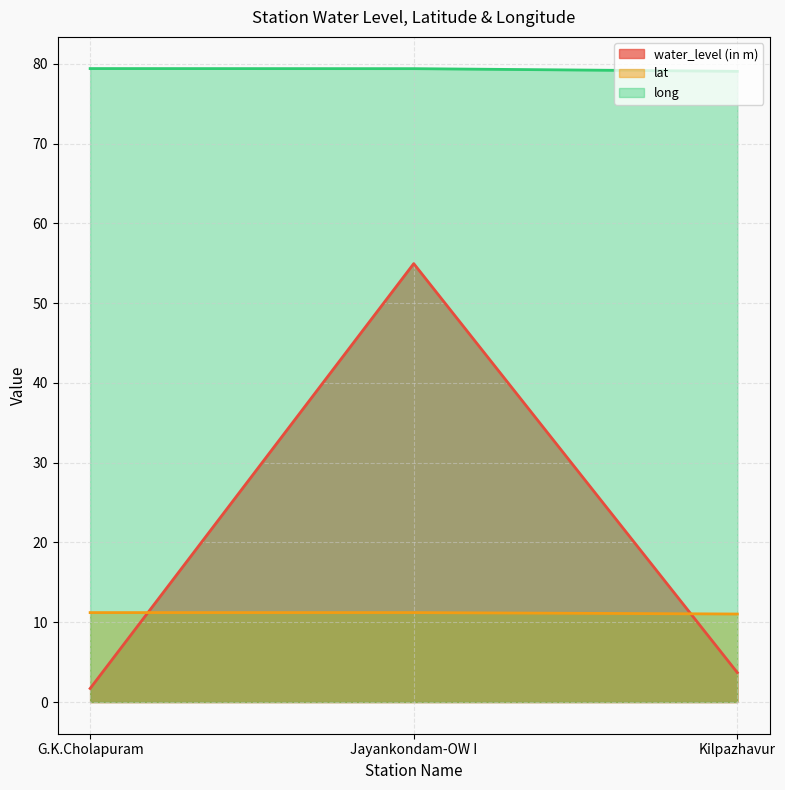

What is the approximate value of long at Kilpazhavur?

79.0